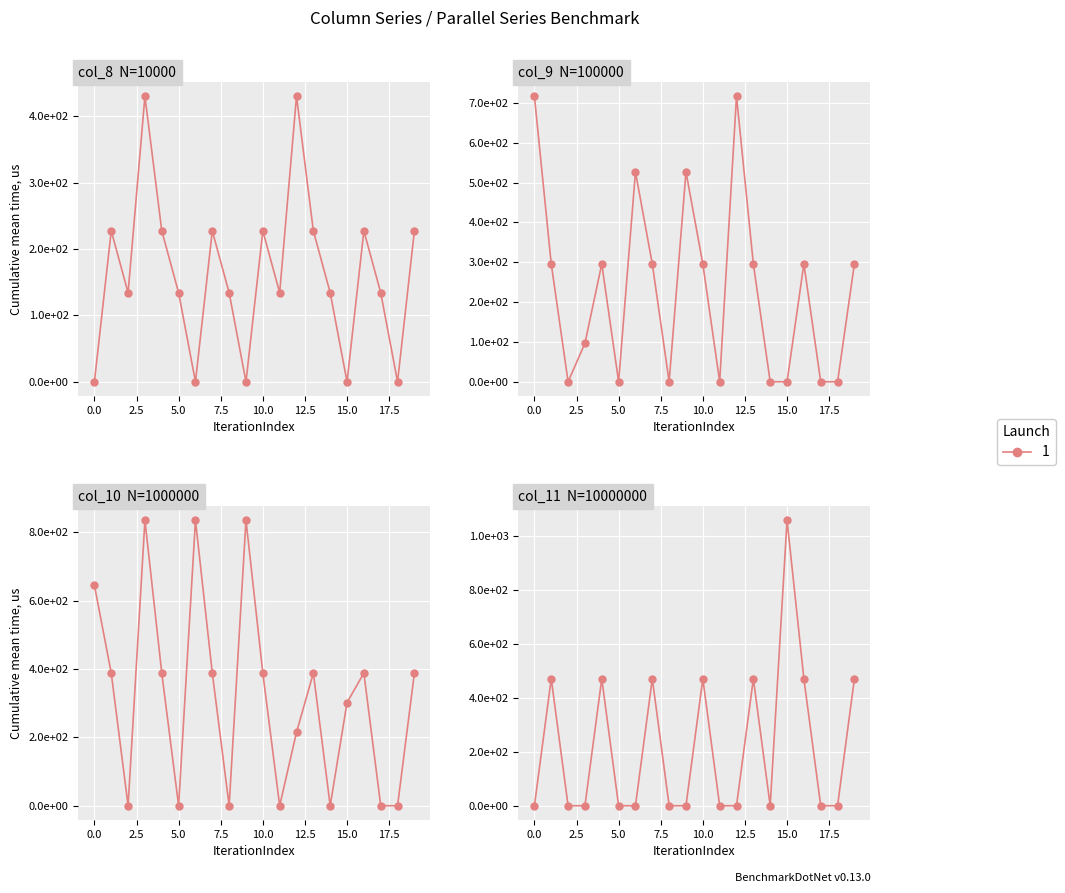

What is the highest value of the col_9 series?

716.9